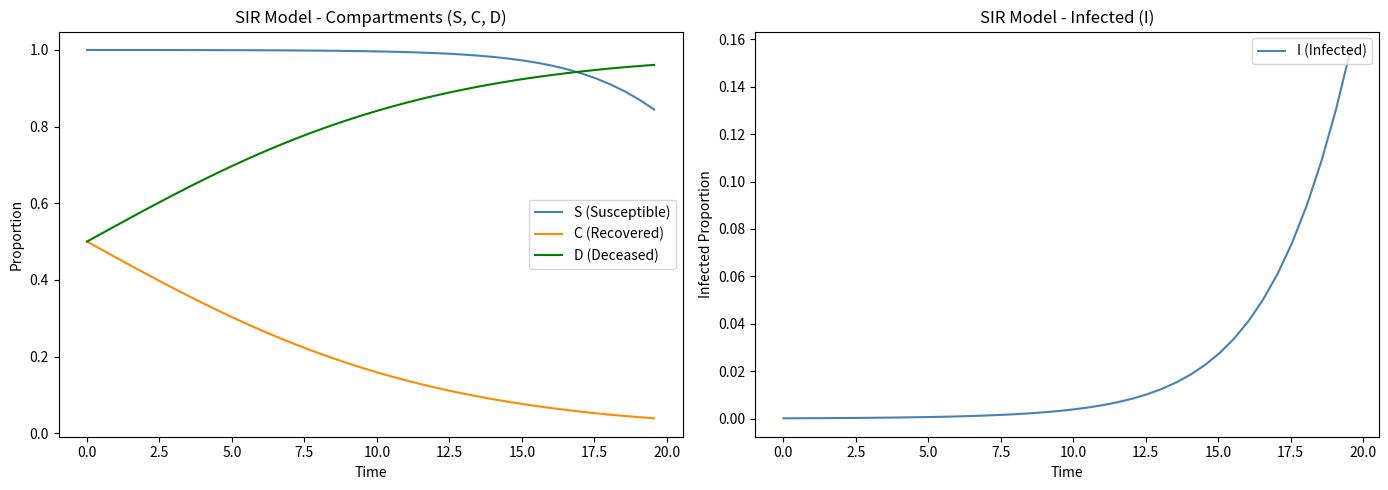

True or false: S (Susceptible) and C (Recovered) intersect in this chart.

False